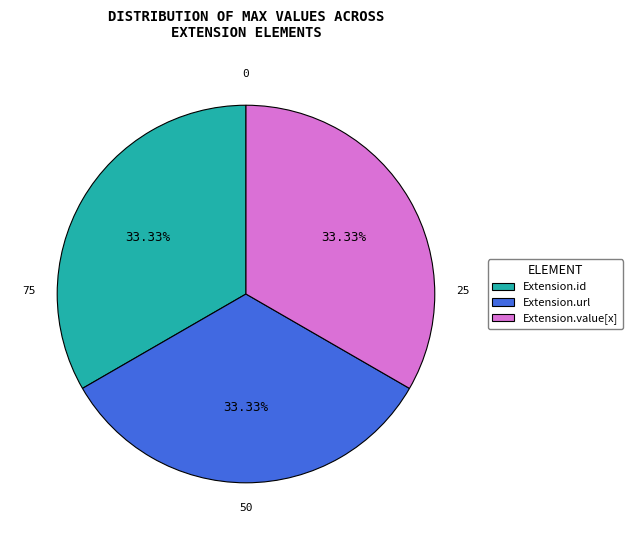

What is the ratio of the value at Extension.id to the value at Extension.url?

1.0